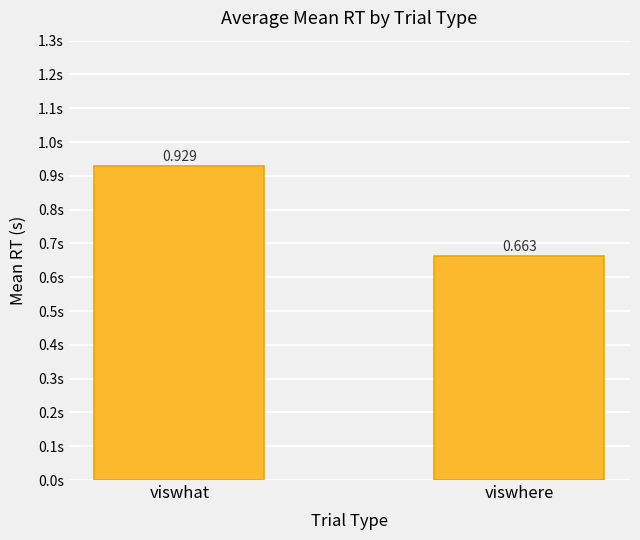

At which label is the value closest to 0?

viswhere